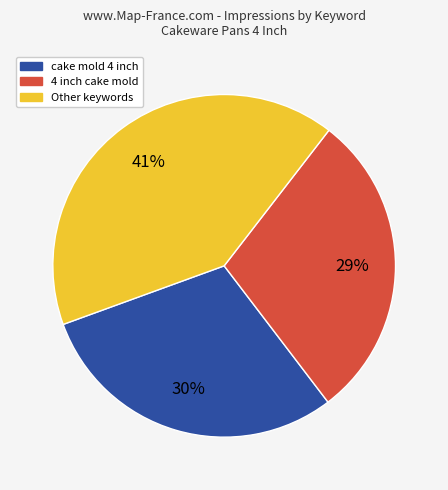

Count the number of slices in the pie.

3